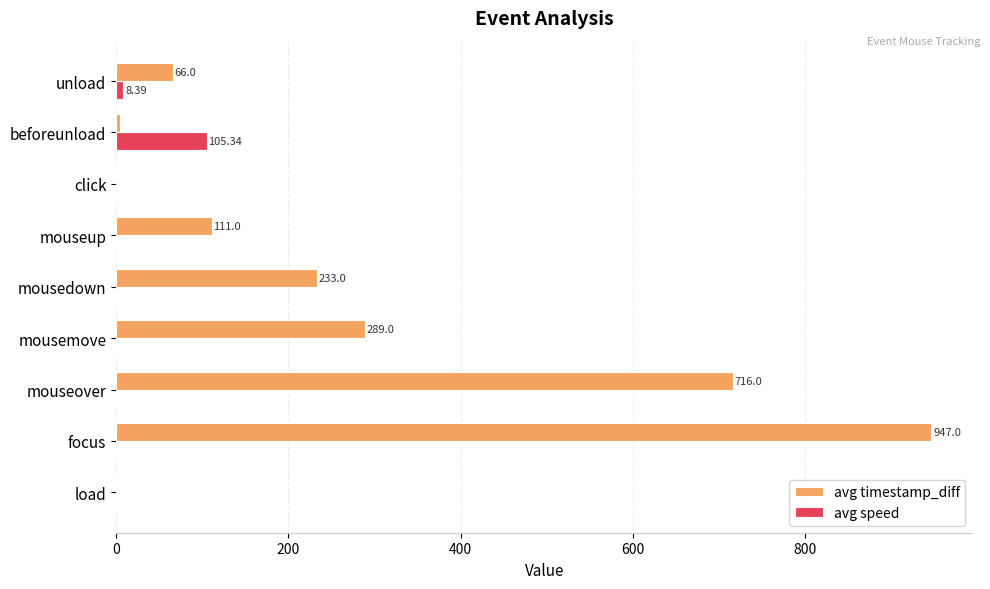

What is the sum of all avg timestamp_diff values?

2368.0